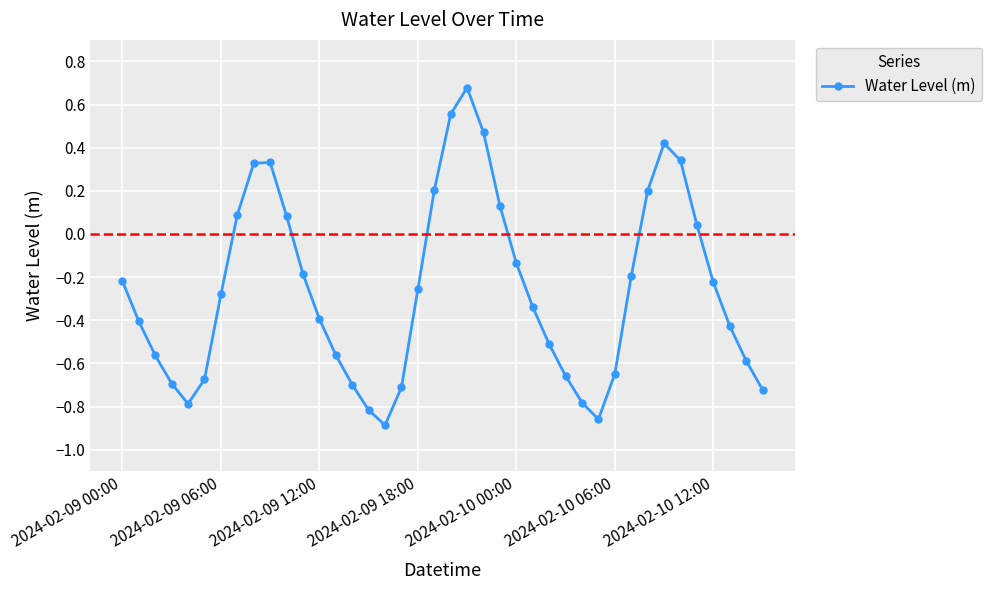

How many points are lower than both their immediate neighbors (excluding endpoints)?

3